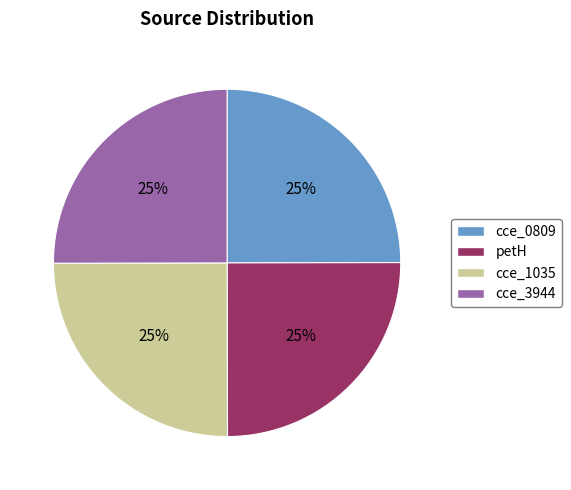

Is there any slice that represents more than half of the pie?

No